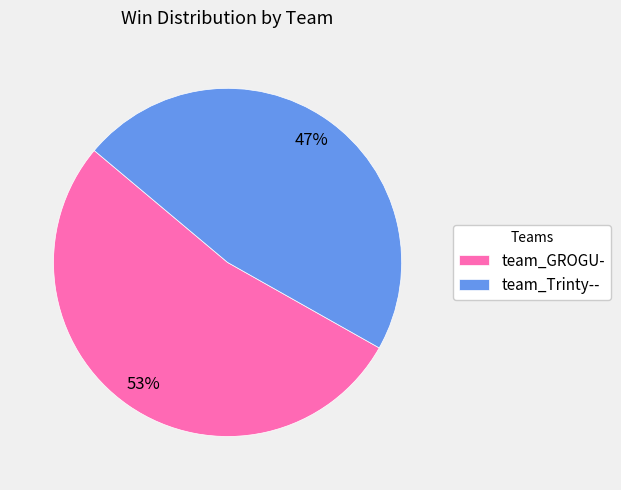

Count the number of slices in the pie.

2